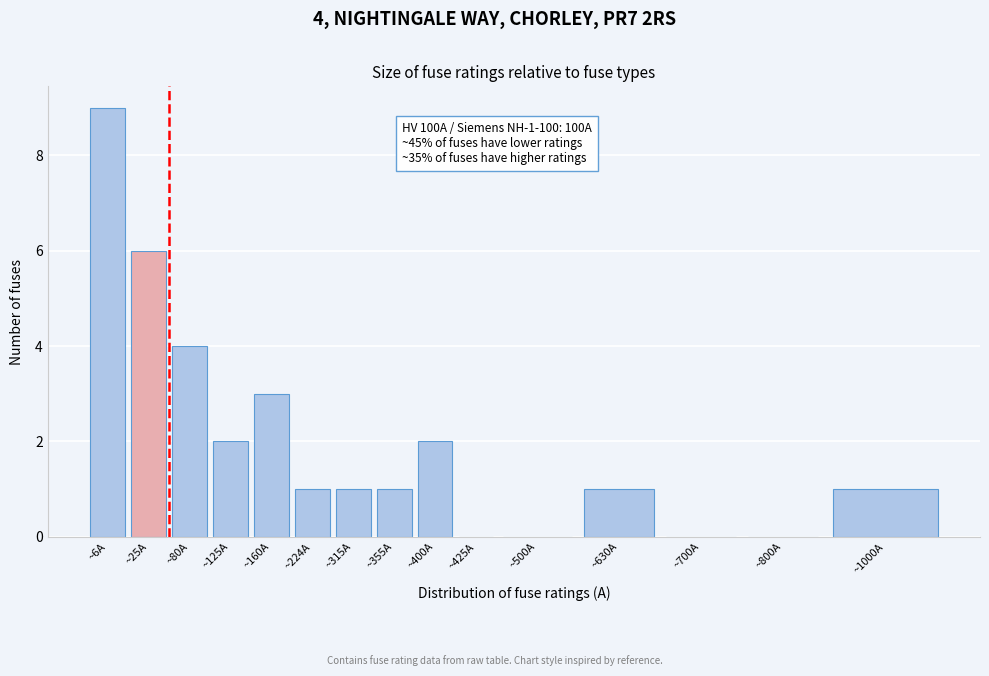

Reading left to right, extract all data points from this chart.

~6A=9	~25A=6	~80A=4	~125A=2	~160A=3	~224A=1	~315A=1	~355A=1	~400A=2	~425A=0	~500A=0	~630A=1	~700A=0	~800A=0	~1000A=1